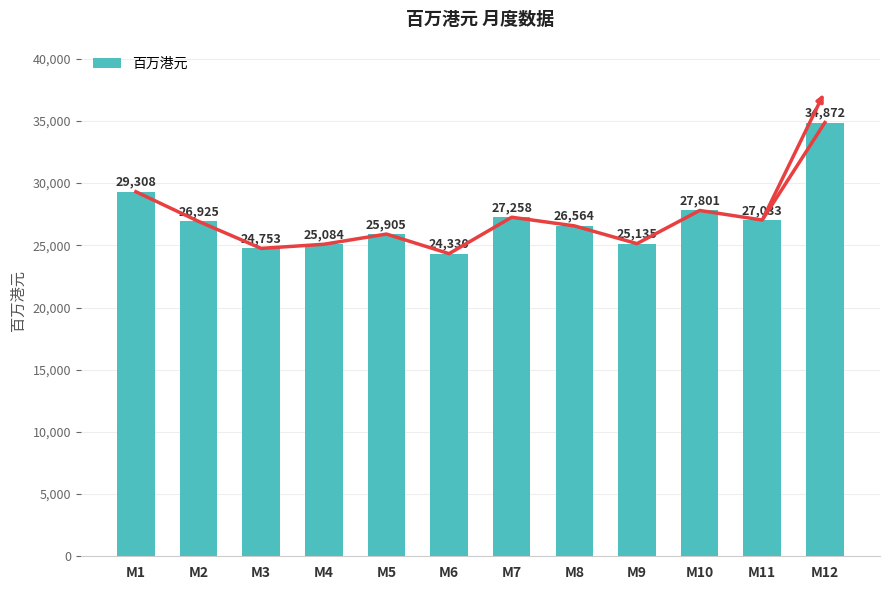

True or false: the data shows 34038 at M3.

False